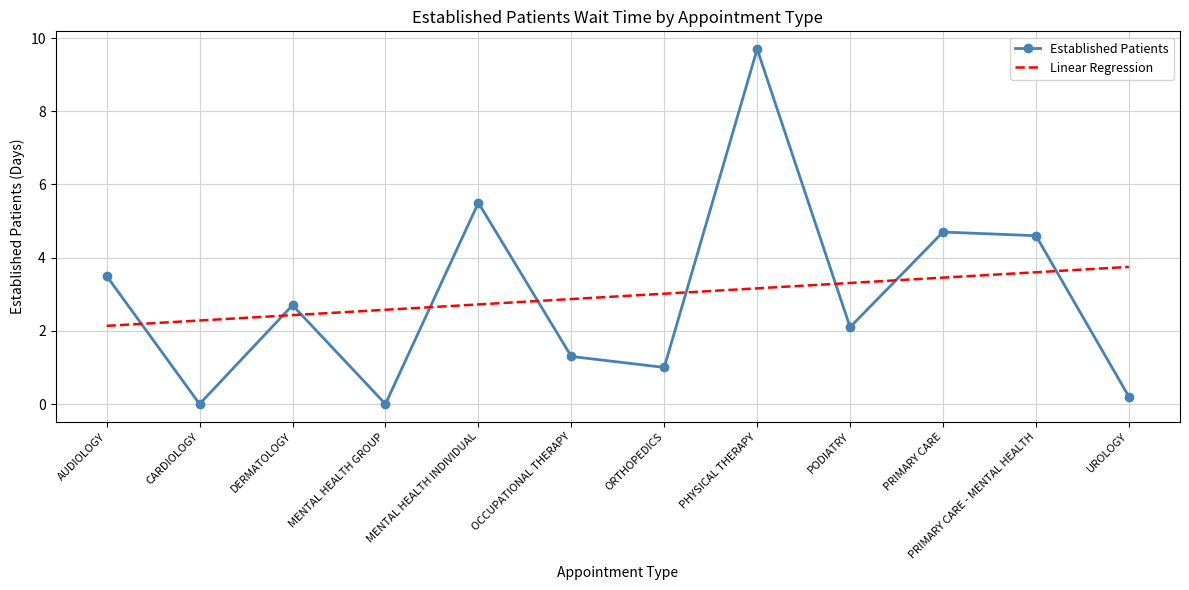

The value of Linear Regression at DERMATOLOGY is 0.7. True or false?

False